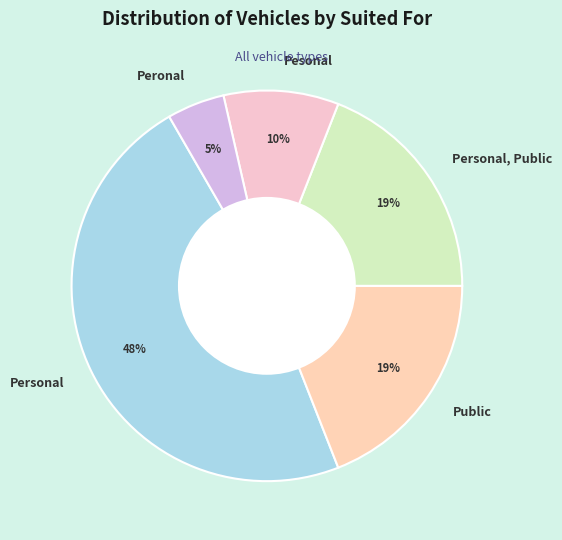

How many segments does this pie chart have?

5